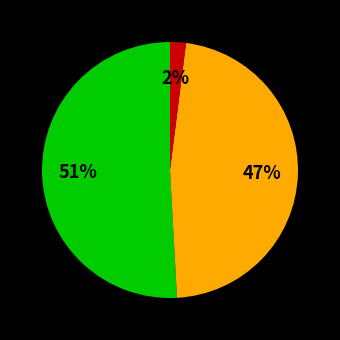

To the nearest percent, what is the average slice percentage?

33%